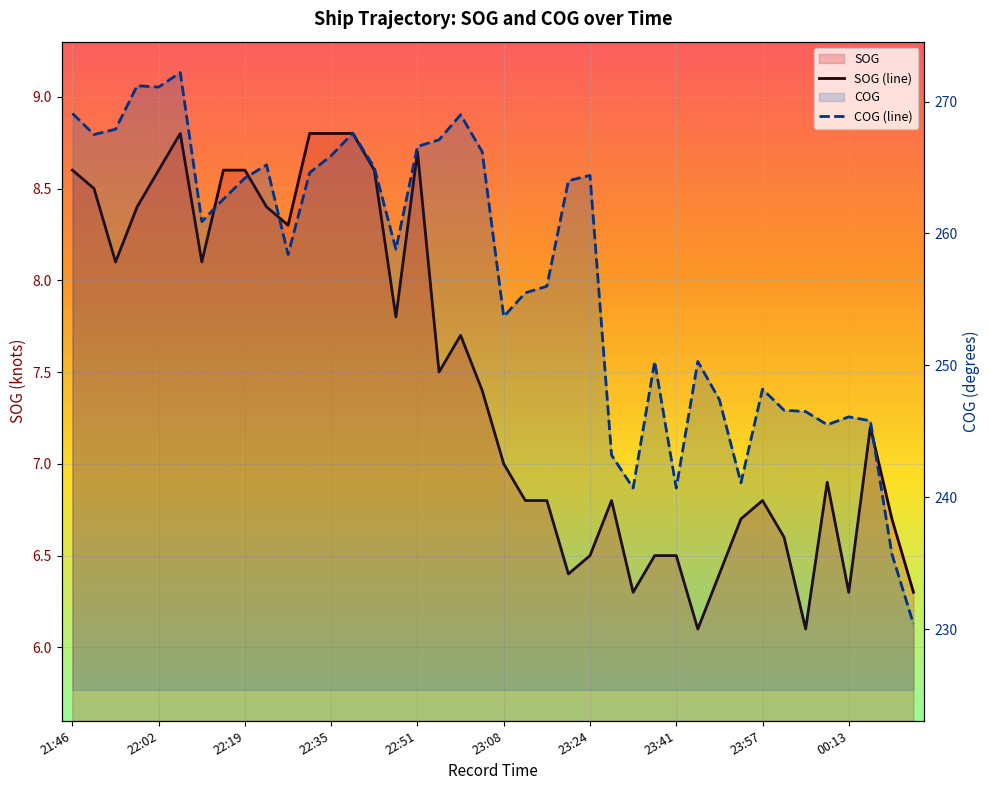

At which category does SOG reach its first local peak?

22:06